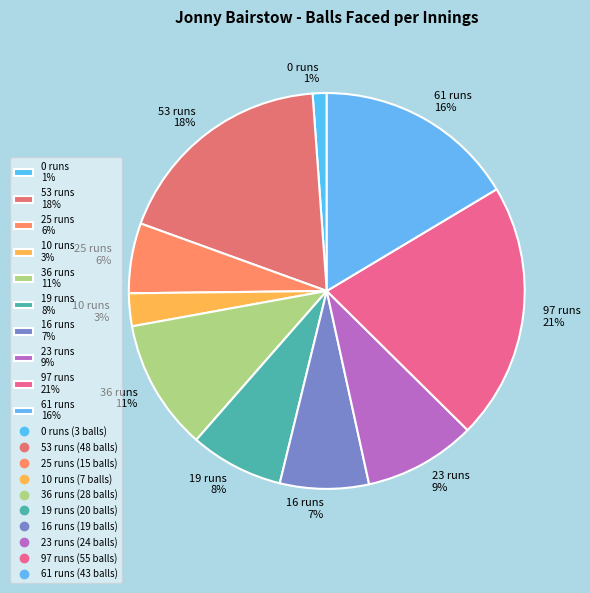

The 25 runs slice represents 1% of the pie. True or false?

False